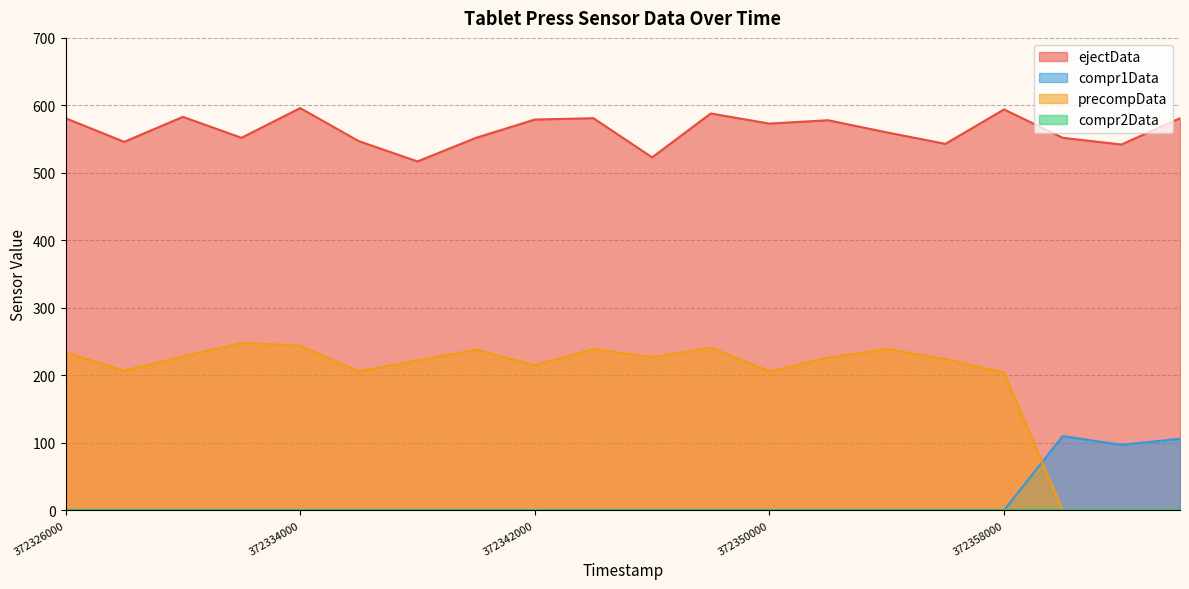

How many distinct data groups are displayed?

4